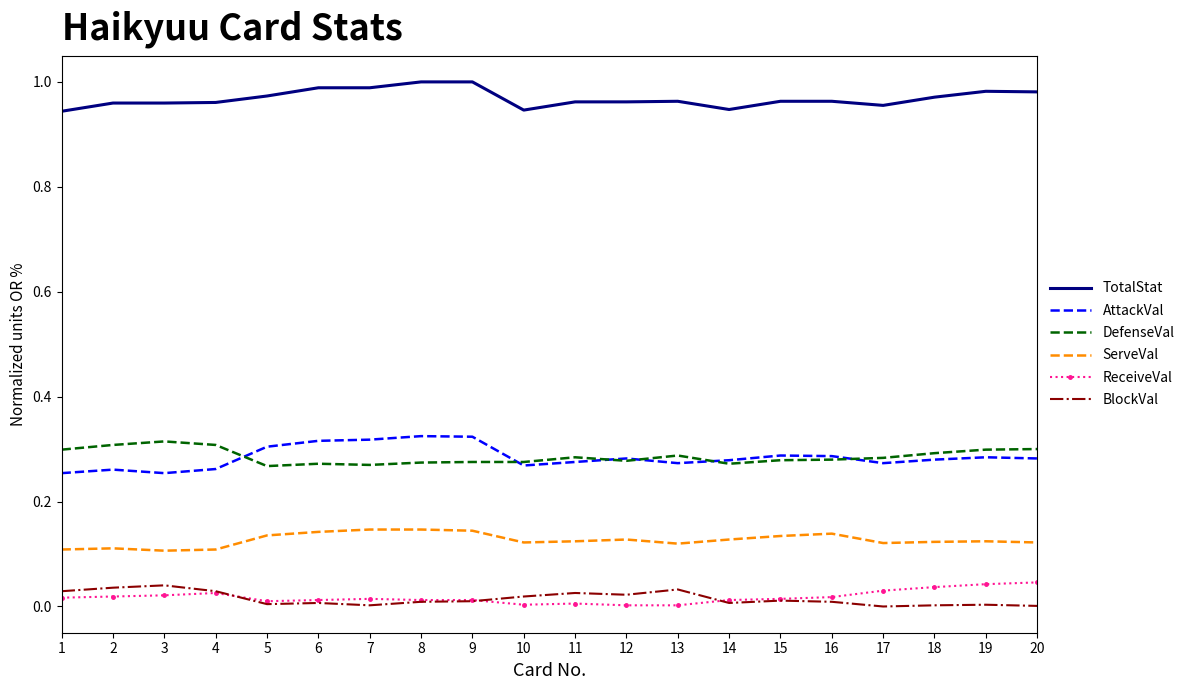

Which series has the largest total across all categories?

TotalStat